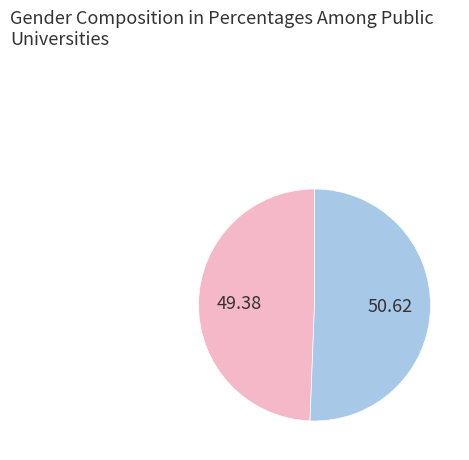

Count the number of slices in the pie.

2